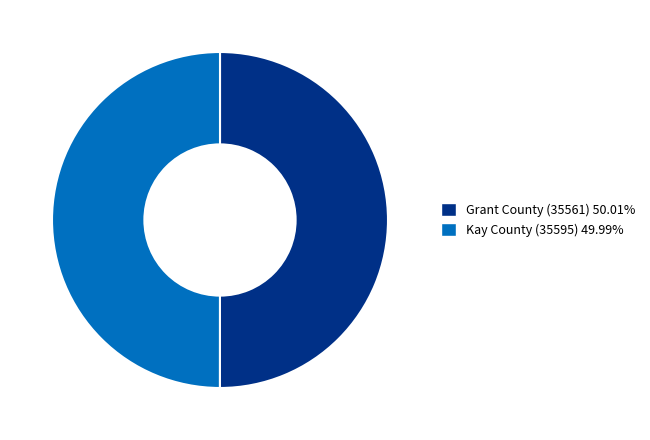

Is the sum of Kay County (35595) 49.99% and Grant County (35561) 50.01% greater than half?

Yes